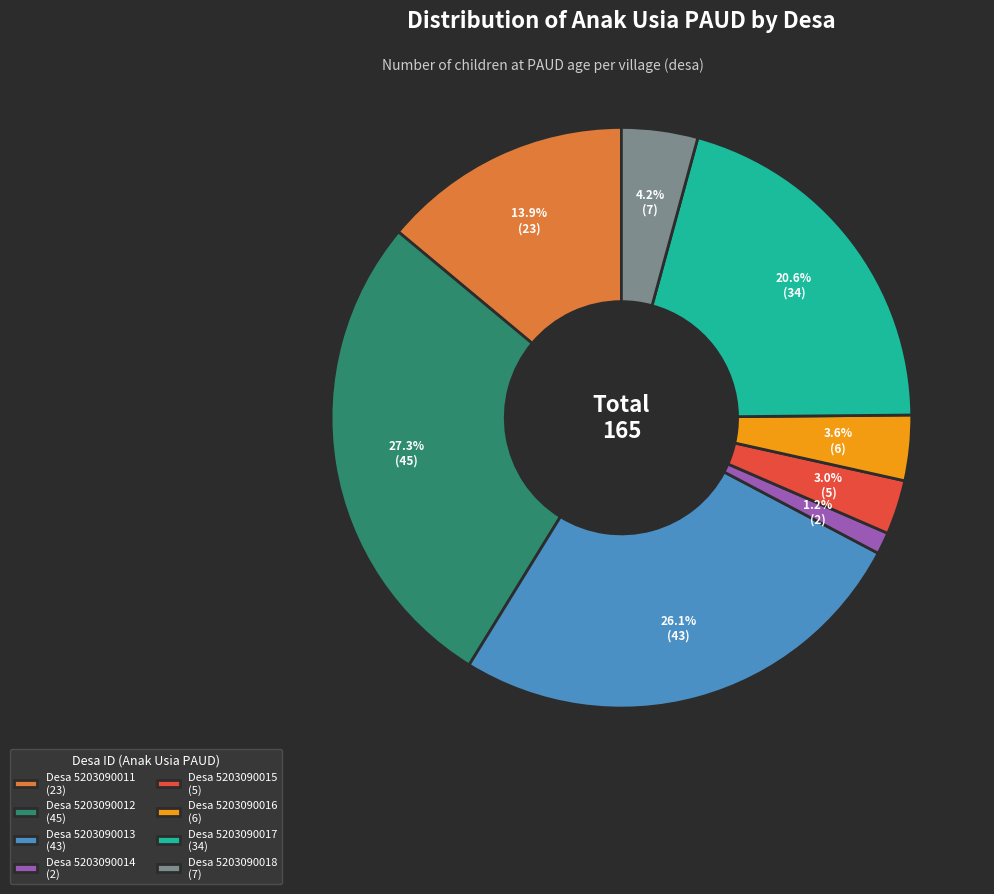

Approximately how many times larger is the value at Desa 5203090013 (43) compared to Desa 5203090016 (6)?

7.2